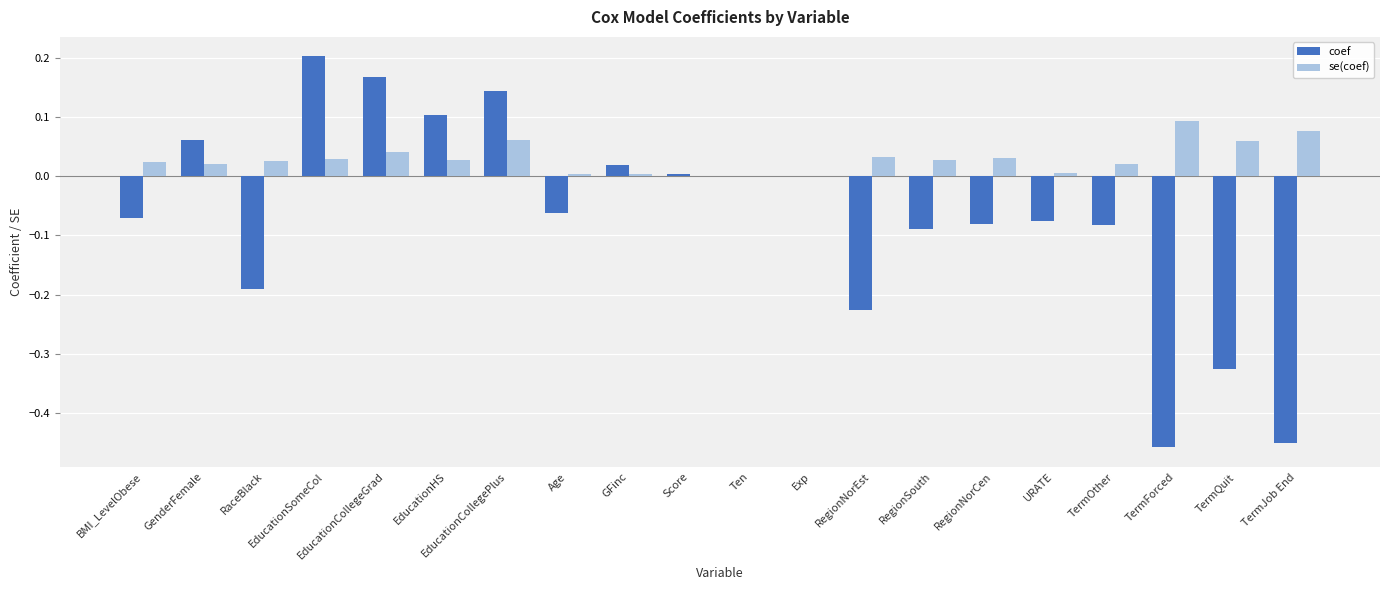

How many data points does each series have?

20